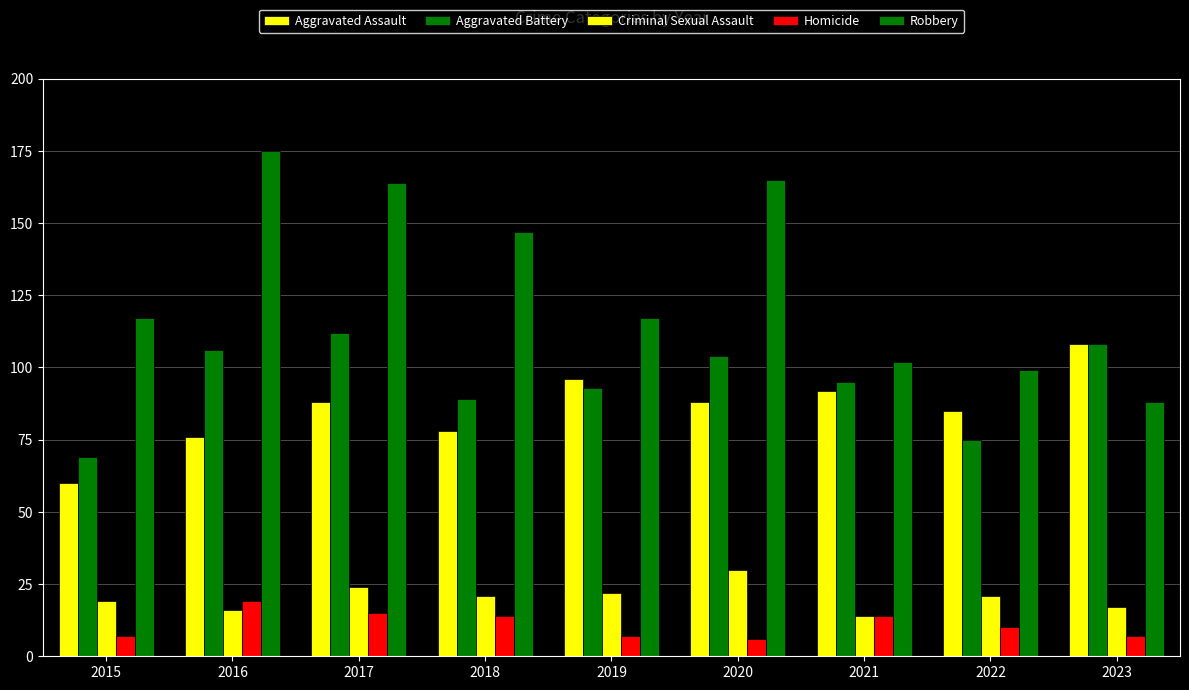

How many categories are shown in the chart?

9